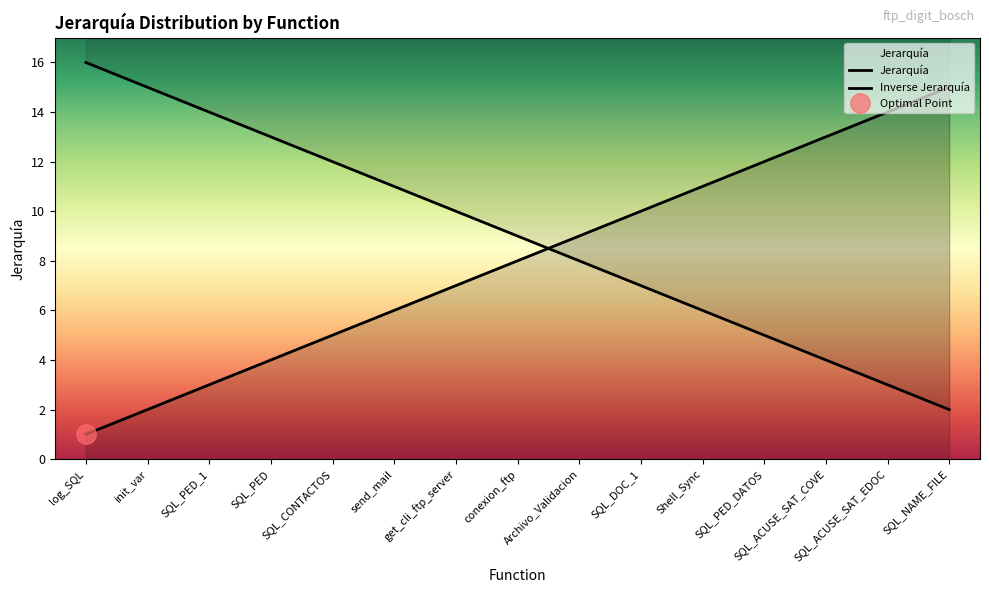

What is the difference between the maximum and minimum values?

14